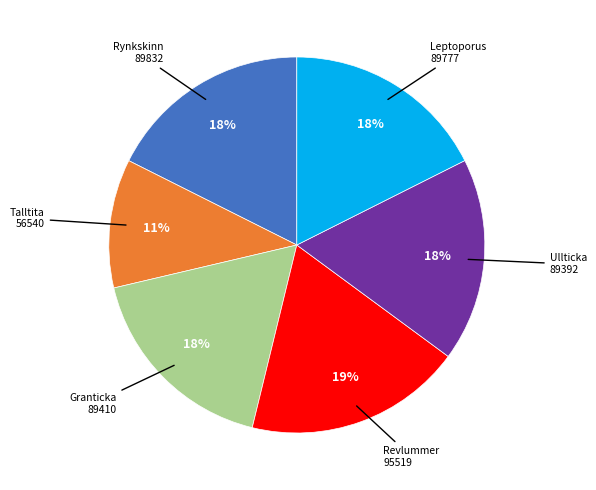

Does any single category account for the majority?

No